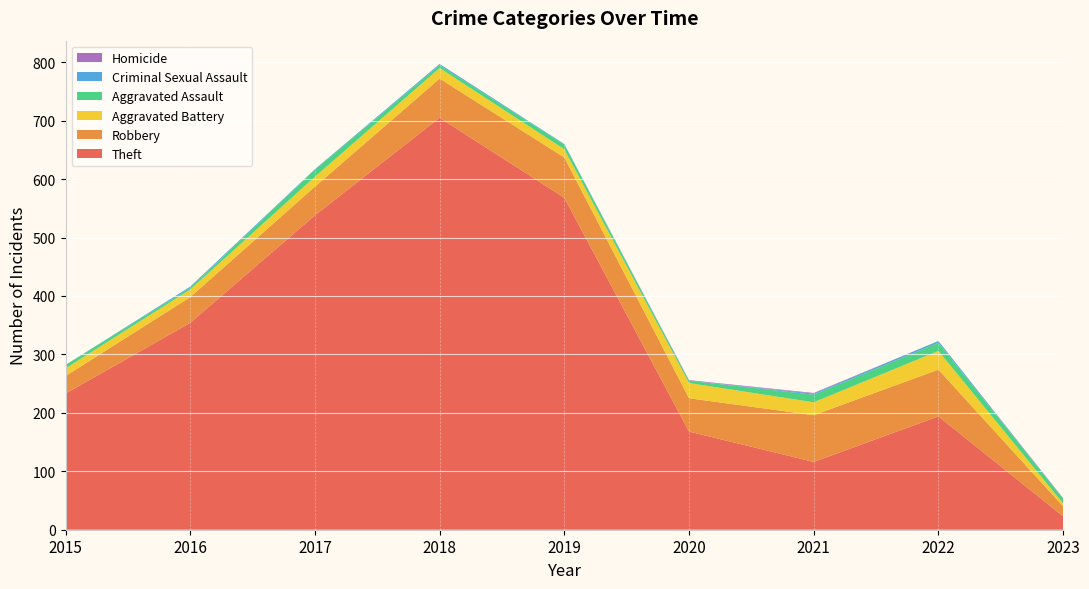

Reading left to right, list all the values displayed in this chart.

Theft: 2015=233	2016=354	2017=538	2018=705	2019=568	2020=168	2021=116	2022=194	2023=23
Robbery: 2015=30	2016=44	2017=49	2018=67	2019=69	2020=57	2021=80	2022=80	2023=17
Aggravated Battery: 2015=13	2016=13	2017=17	2018=18	2019=14	2020=26	2021=22	2022=32	2023=5
Aggravated Assault: 2015=6	2016=3	2017=12	2018=5	2019=8	2020=4	2021=13	2022=14	2023=8
Criminal Sexual Assault: 2015=0	2016=2	2017=1	2018=2	2019=1	2020=0	2021=2	2022=3	2023=0
Homicide: 2015=0	2016=0	2017=0	2018=0	2019=0	2020=1	2021=1	2022=0	2023=1